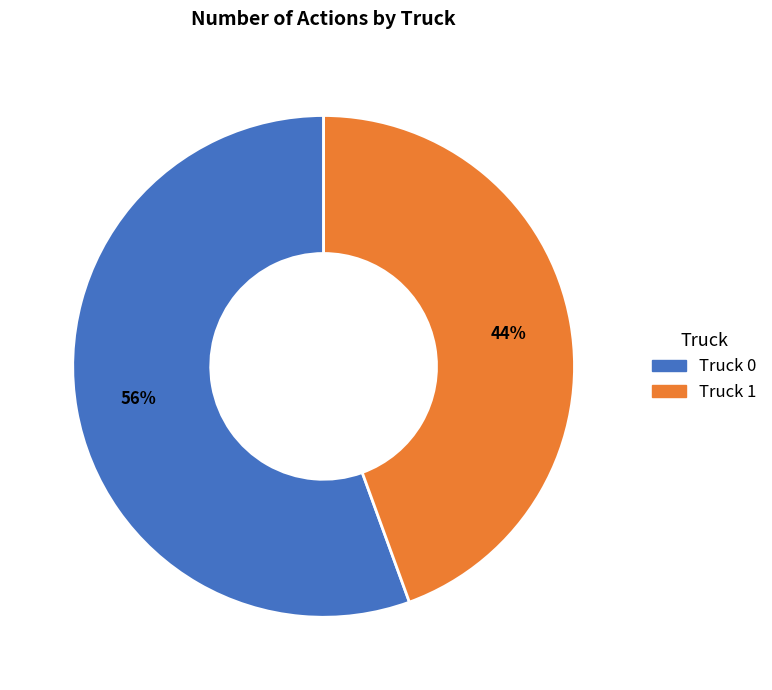

Which slice is the smallest?

Truck 1